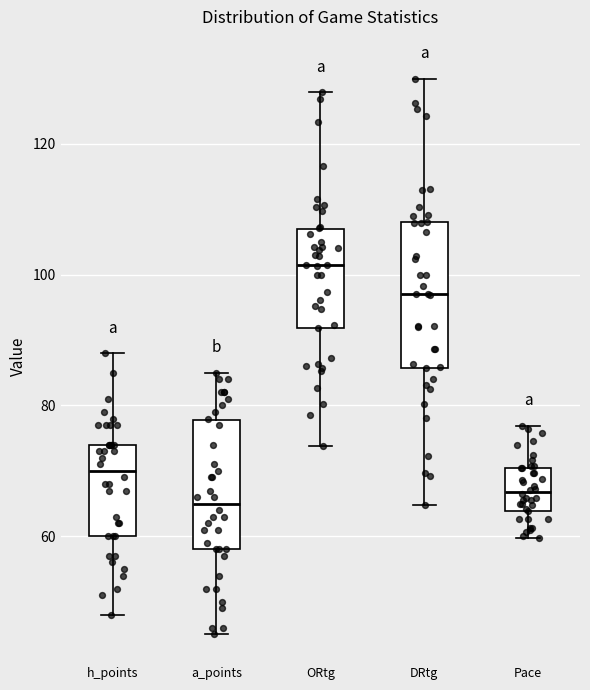

Which box is the tallest, from its lower edge to its upper edge?

DRtg